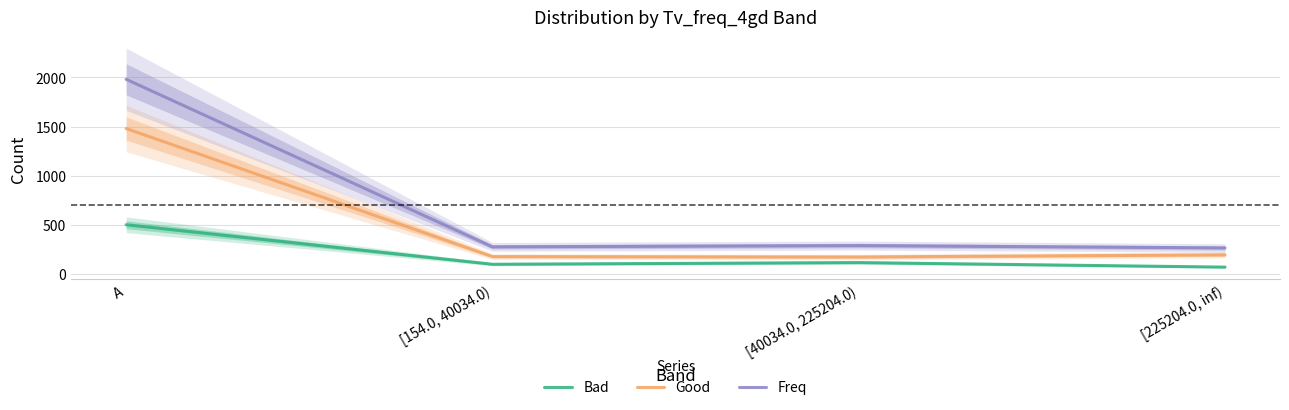

True or false: Bad and Good intersect in this chart.

False